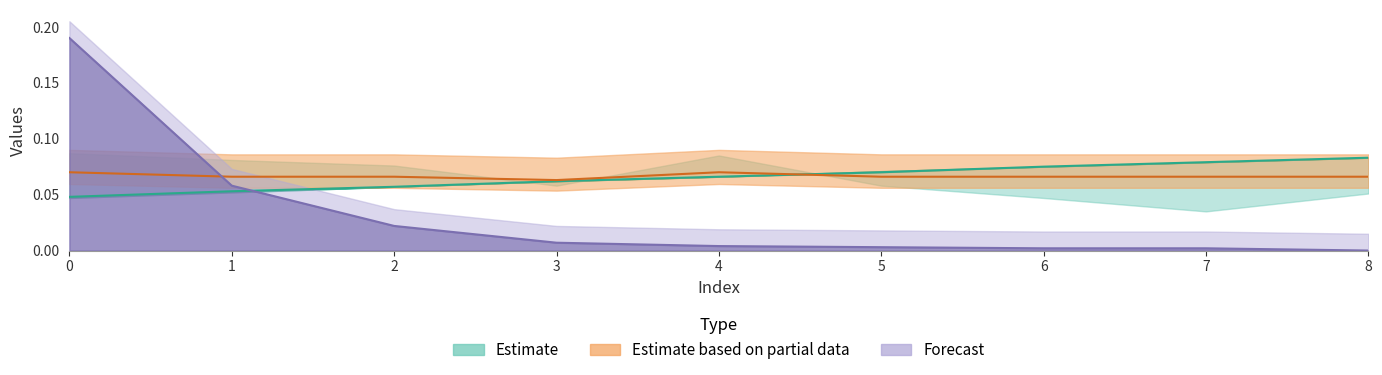

Is the value of C5 at 7 greater than the value of C3 at 5?

No